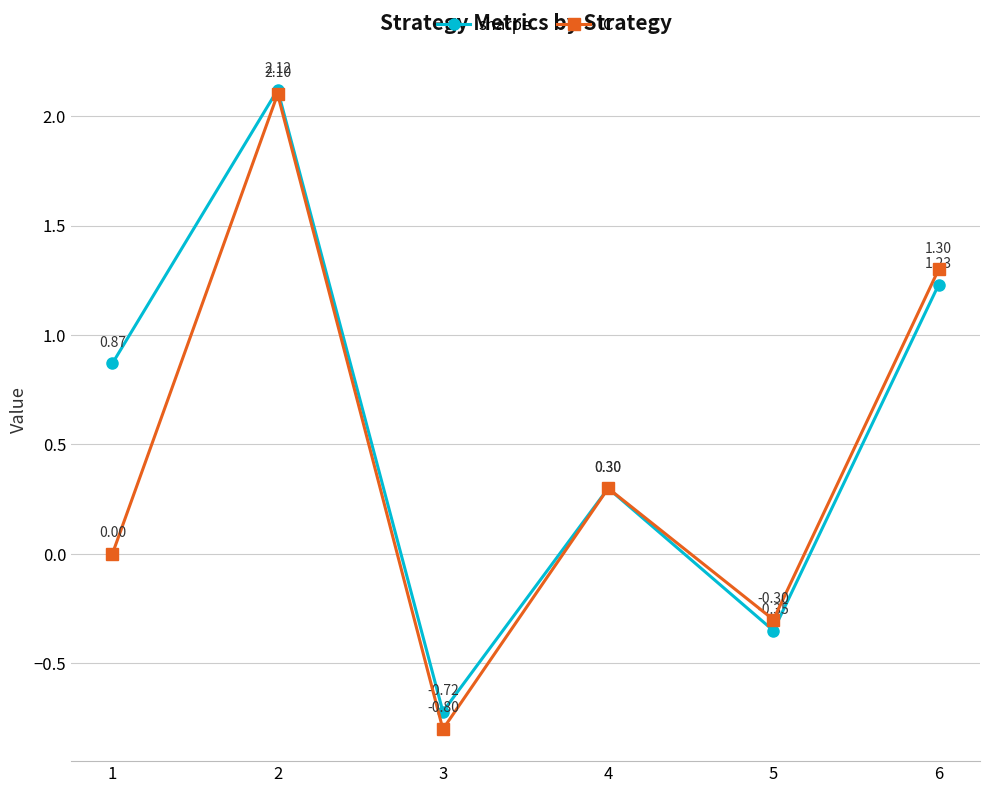

Rank the series by their maximum value, from highest to lowest.

sharpe, IC